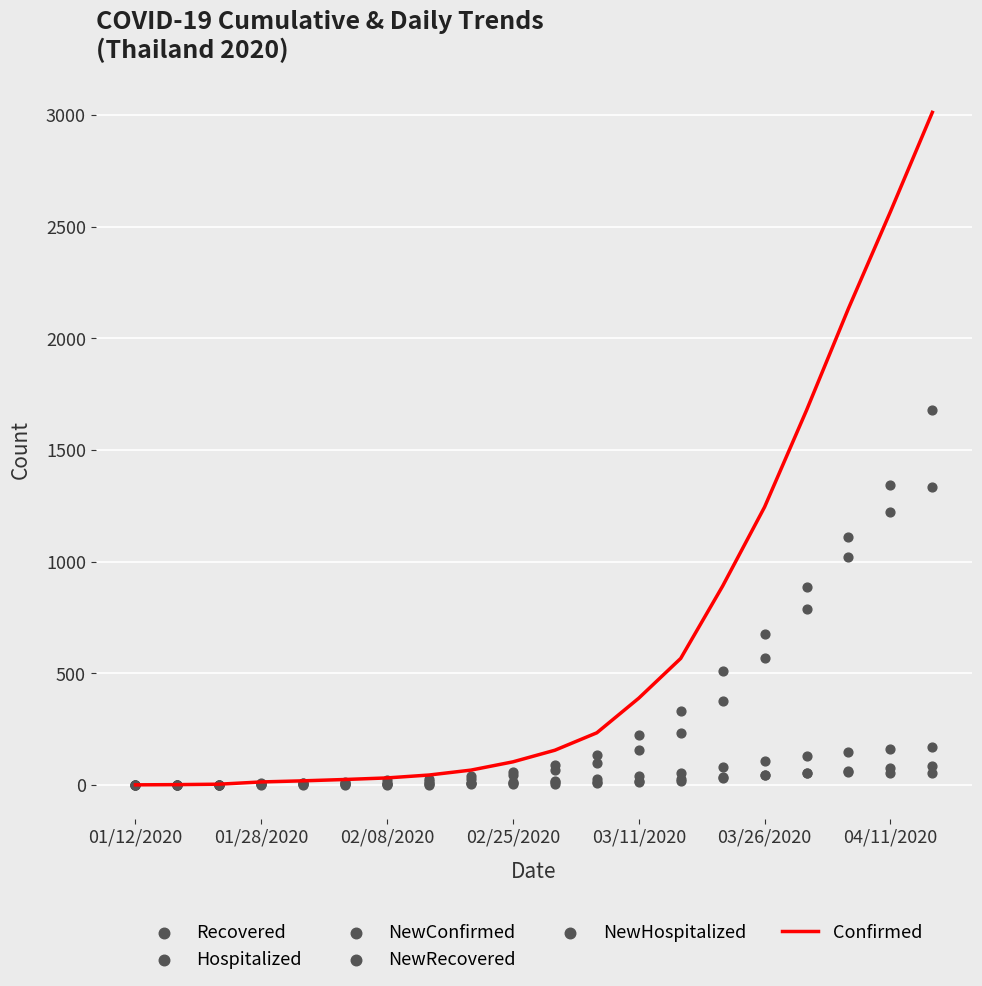

Which series contains the lowest Y value?

Recovered